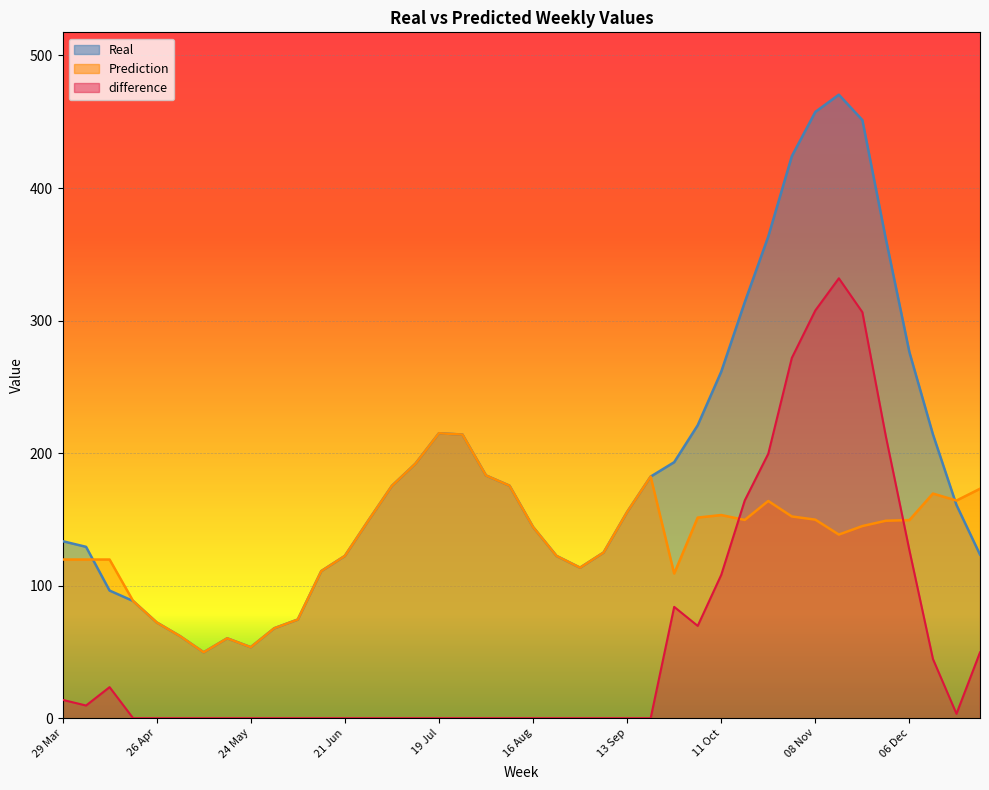

What is the label of the 30th point from the left?

18 Oct